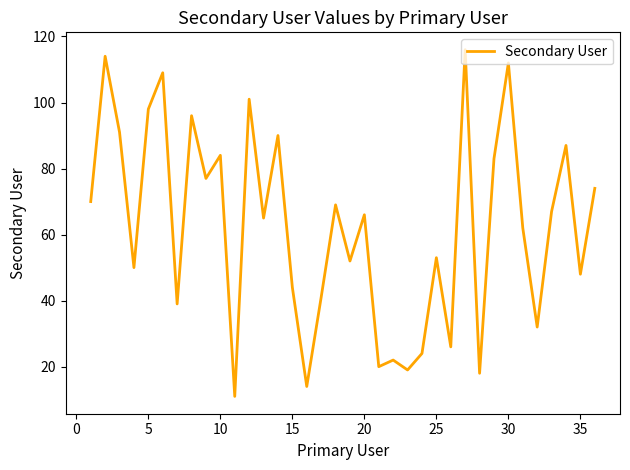

How many lines are shown in the chart?

1